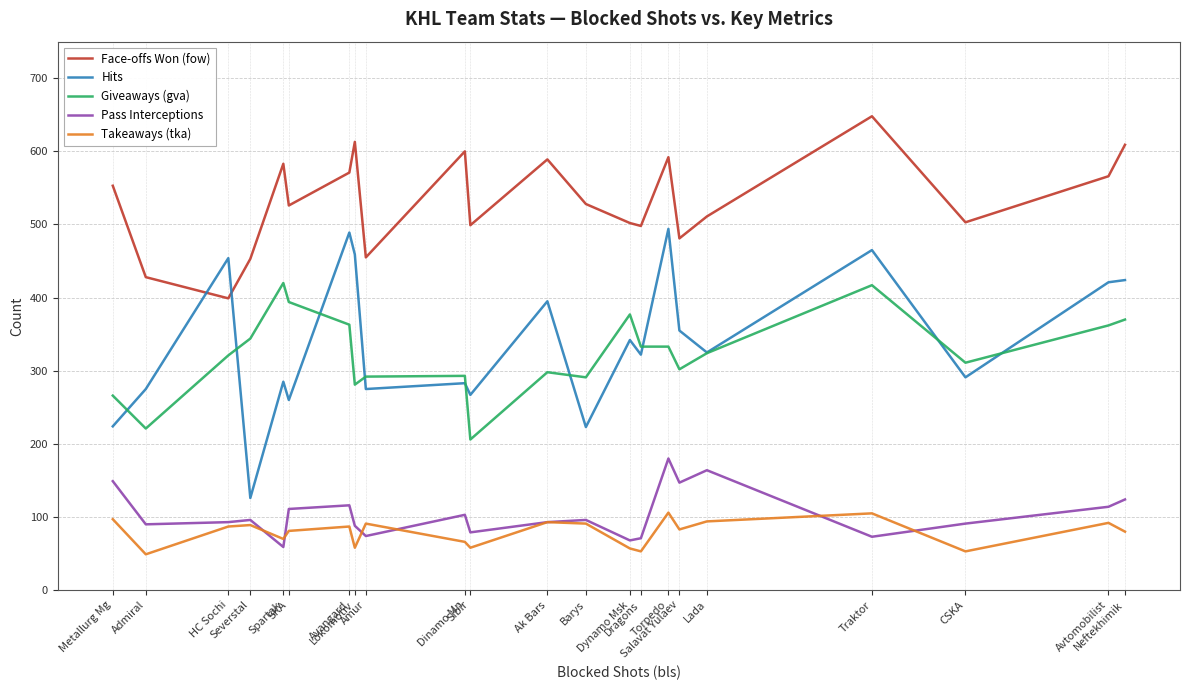

True or false: Pass Interceptions and Giveaways (gva) cross at least once.

False